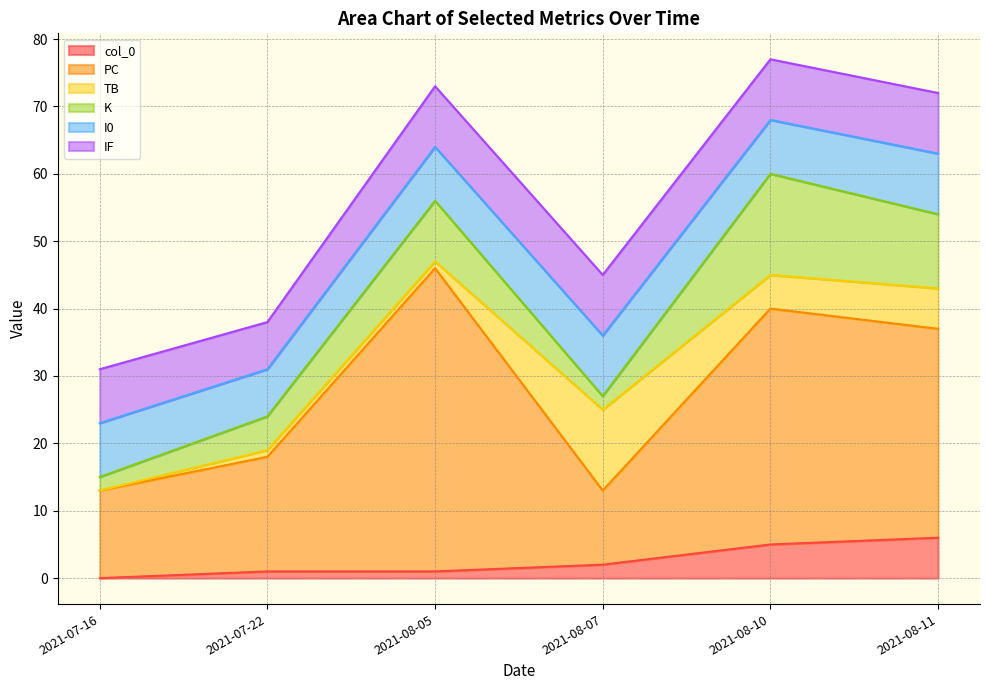

What is the difference between the second highest and minimum values in the TB series?

6